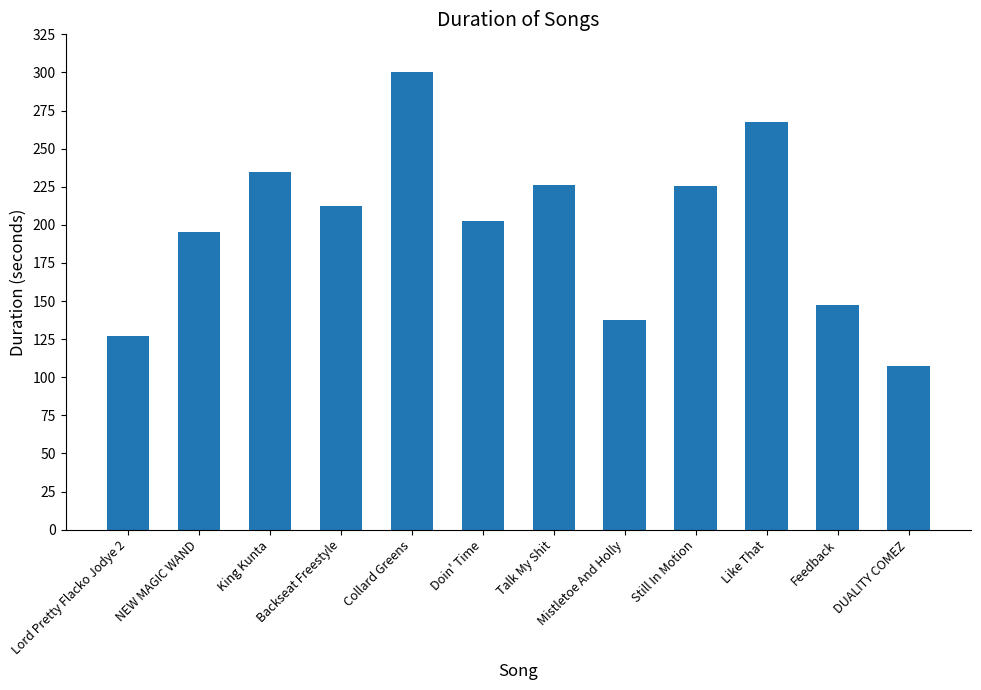

Between Collard Greens and Feedback, which is larger?

Collard Greens